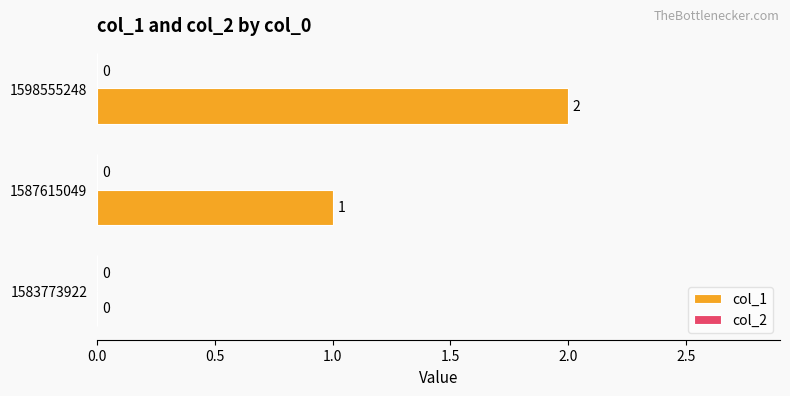

Where is the data nearest to the value 1?

1587615049